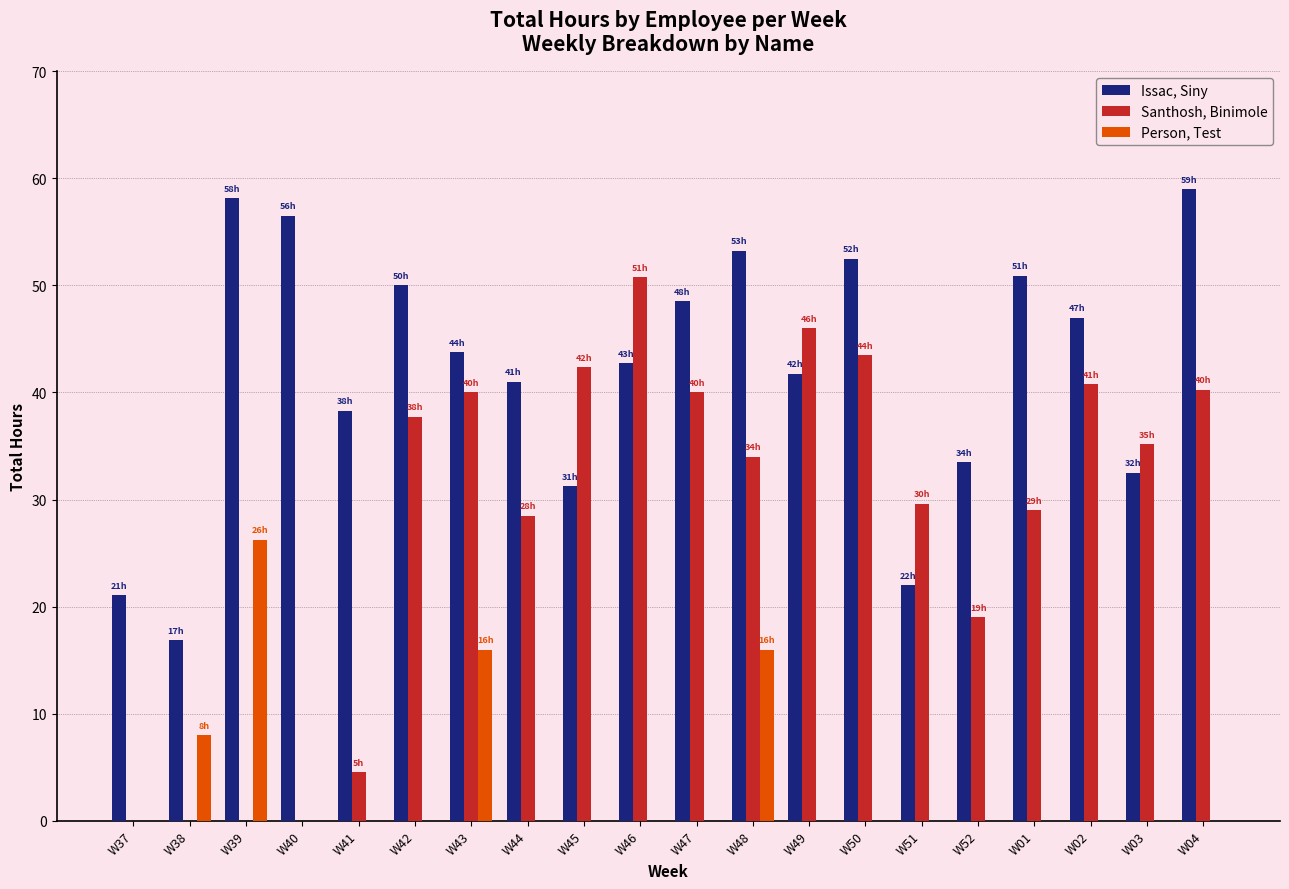

How many distinct data groups are displayed?

3